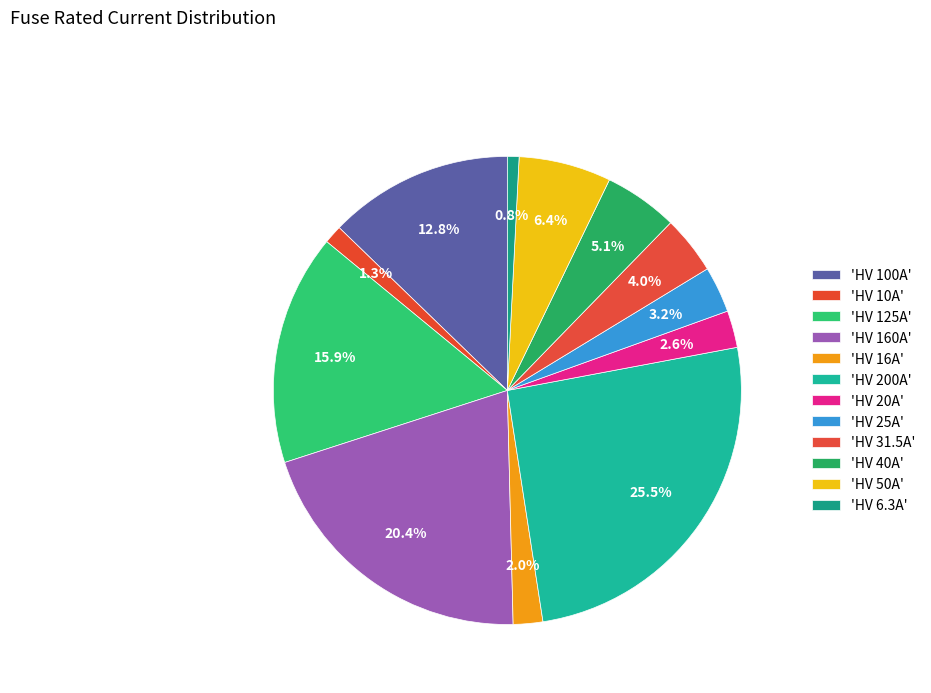

How many segments does this pie chart have?

12